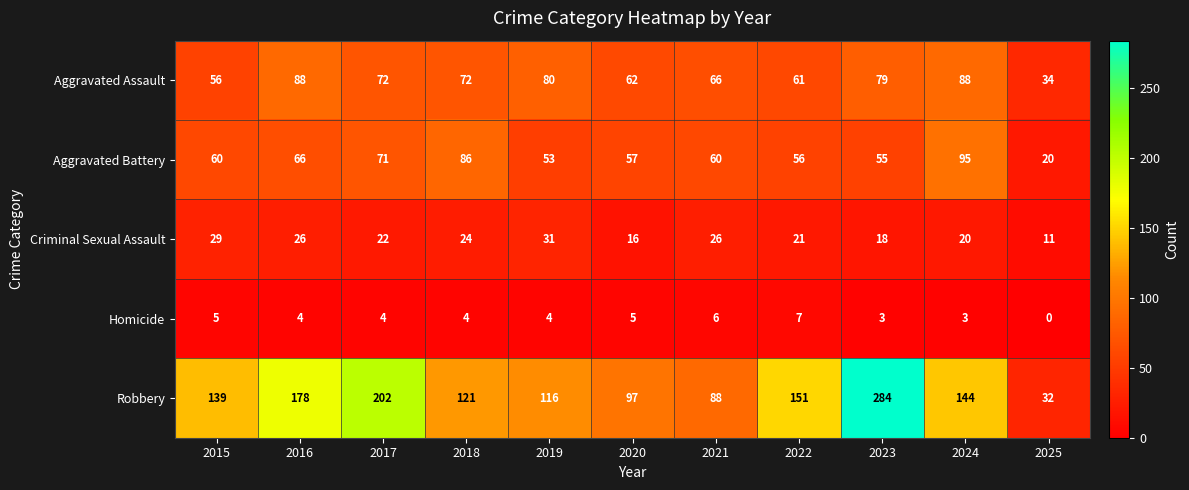

At which label does Aggravated Assault first exceed 72?

2016